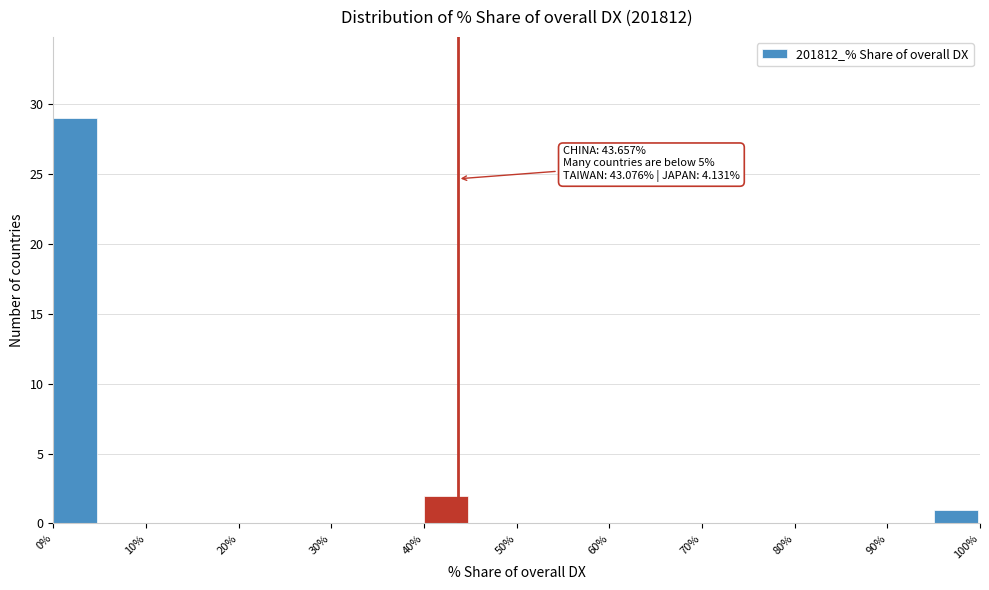

Over which range of the x-axis is the bar tallest?

0 to 5